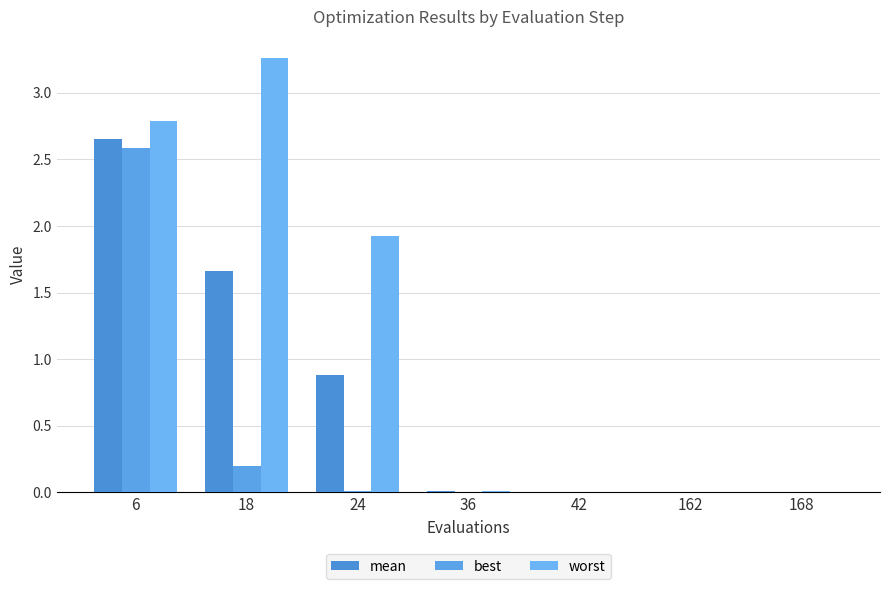

Is the value of worst at 24 greater than the value of mean at 36?

Yes